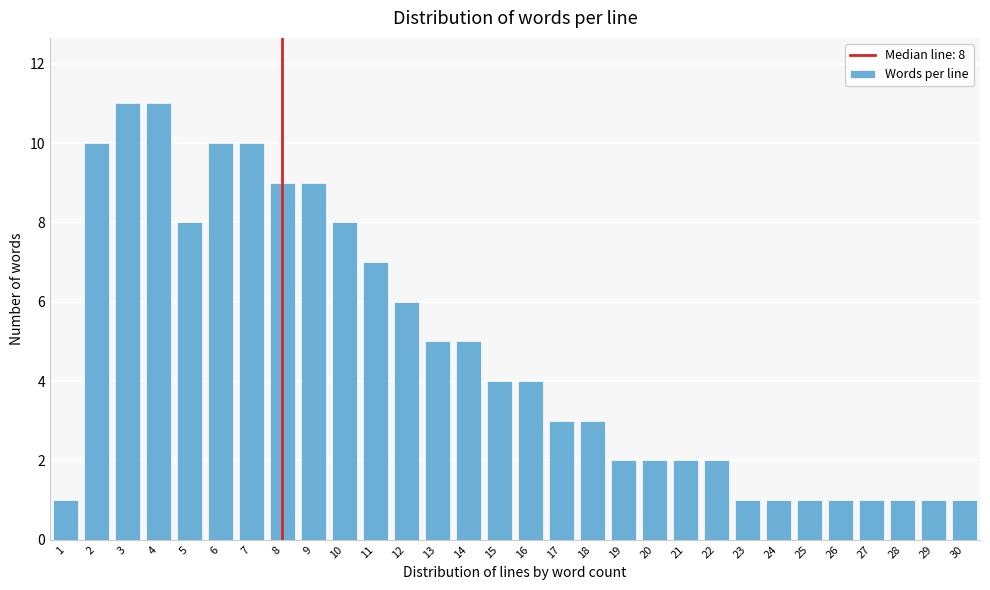

Reading left to right, transcribe all the data shown in this chart.

1=1	2=10	3=11	4=11	5=8	6=10	7=10	8=9	9=9	10=8	11=7	12=6	13=5	14=5	15=4	16=4	17=3	18=3	19=2	20=2	21=2	22=2	23=1	24=1	25=1	26=1	27=1	28=1	29=1	30=1